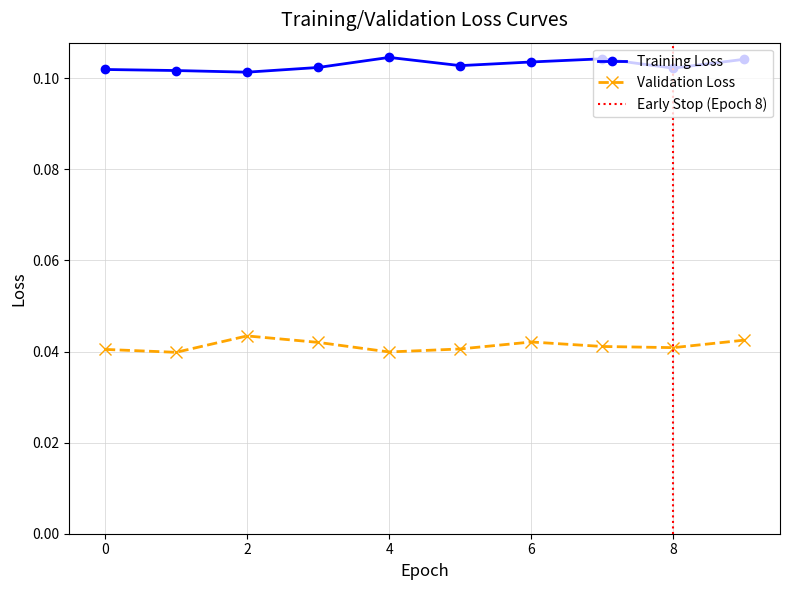

List the series in order of their peak value, lowest first.

Validation Loss, Training Loss